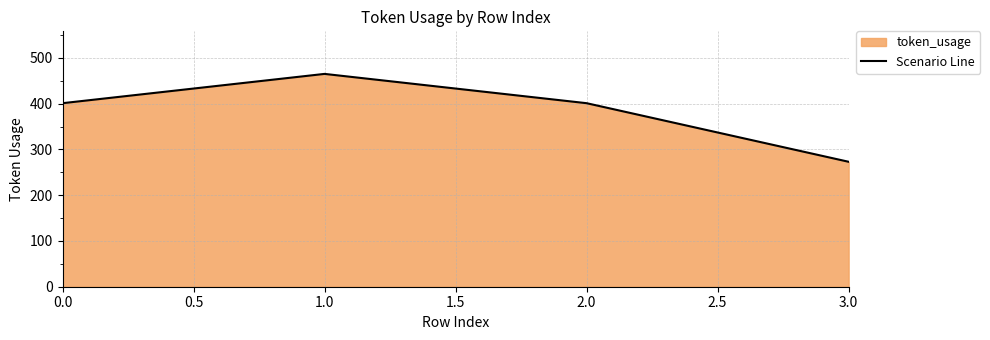

What is the difference between the values at 3.0 and 1.0?

192